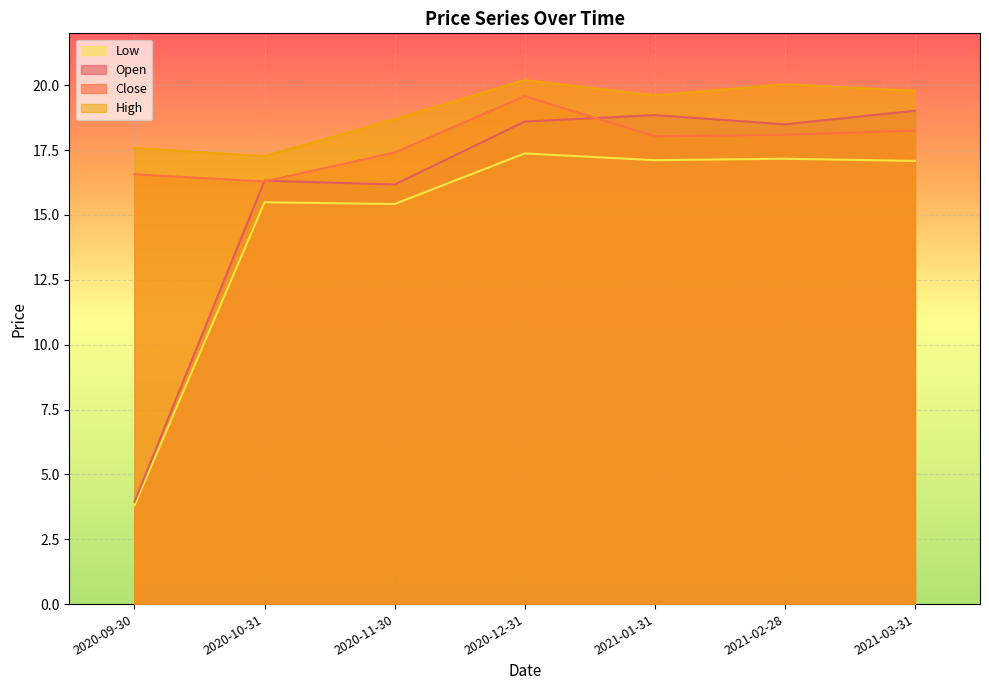

How many interior local valleys does the Close series have?

2